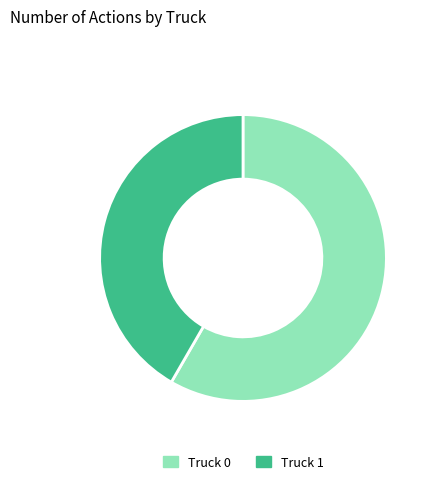

Which has a higher value, Truck 0 or Truck 1?

Truck 0